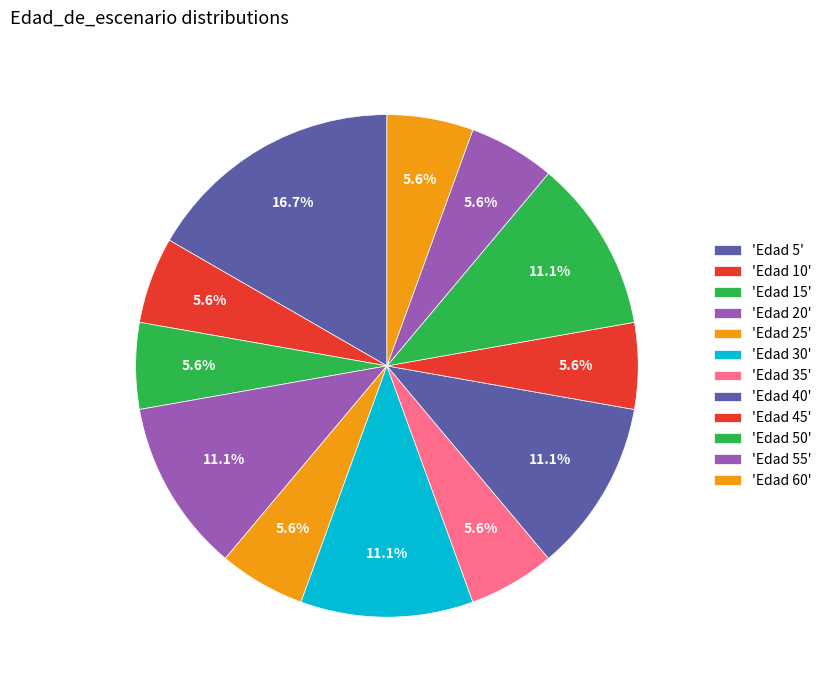

How many segments does this pie chart have?

12